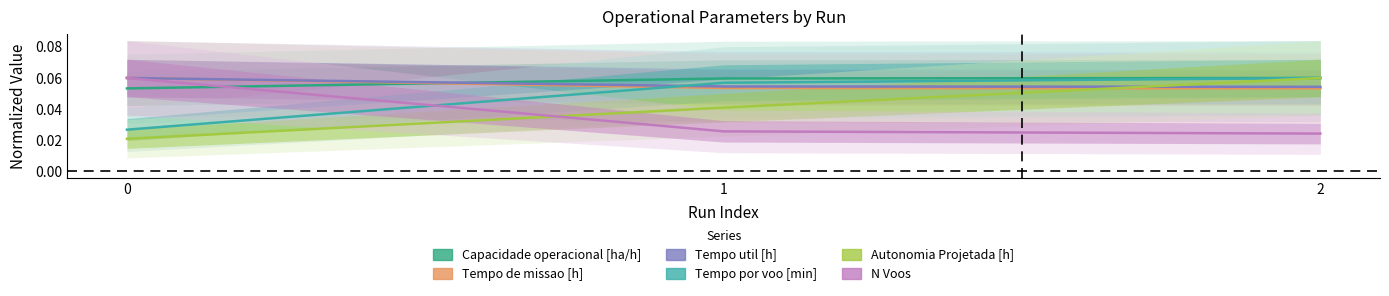

Which has a higher value, 2 or 1?

2